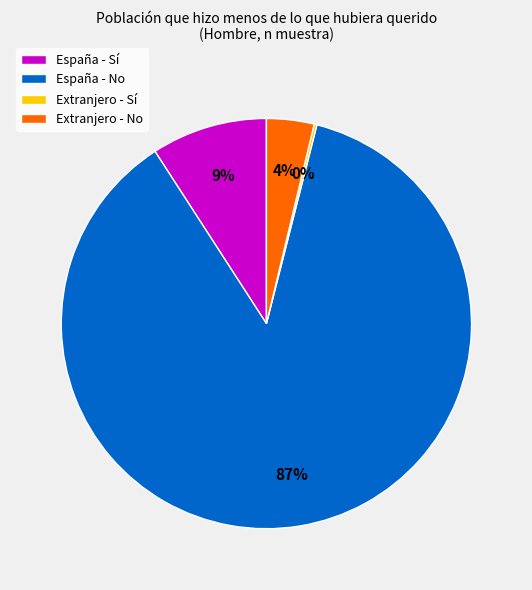

Do España - No and Extranjero - No together represent more than half of the pie?

Yes